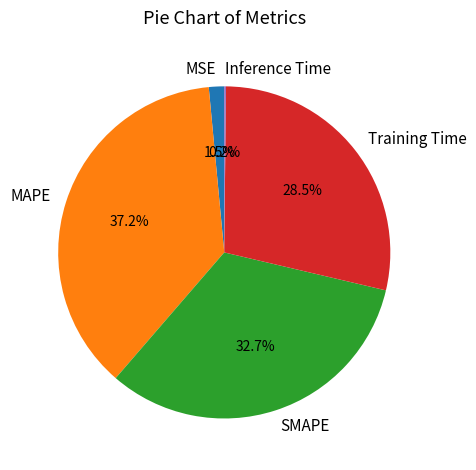

True or false: SMAPE accounts for 33% of the total.

True